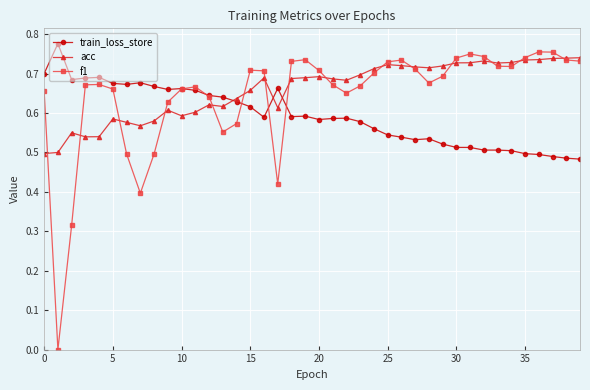

How many lines are shown in the chart?

3